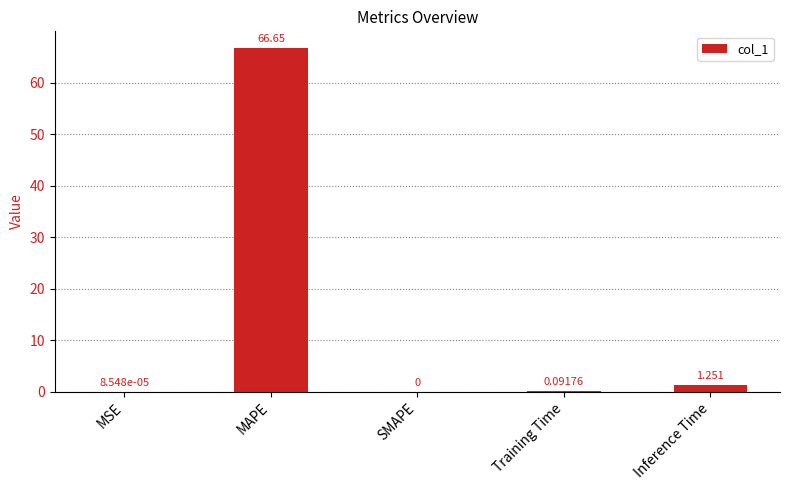

At which label is the value closest to 33?

Inference Time